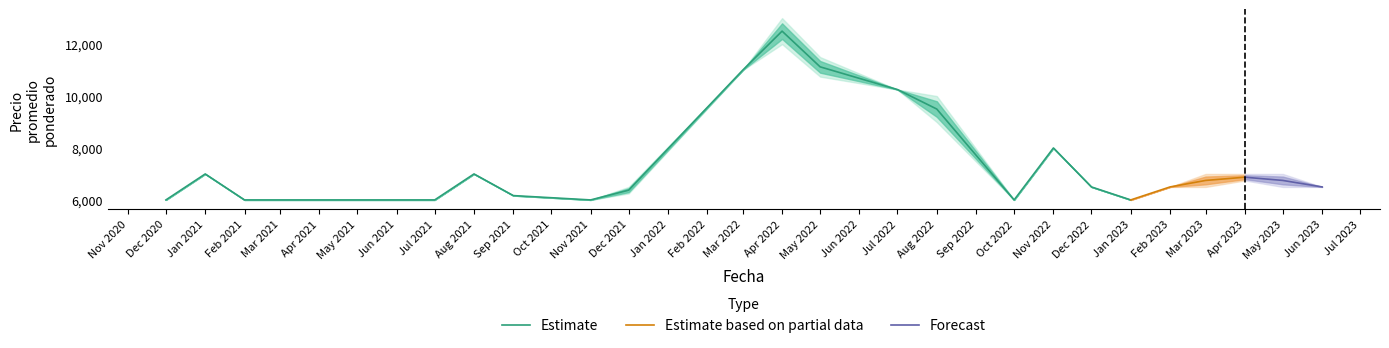

Which has a higher value, 0 or 5?

5